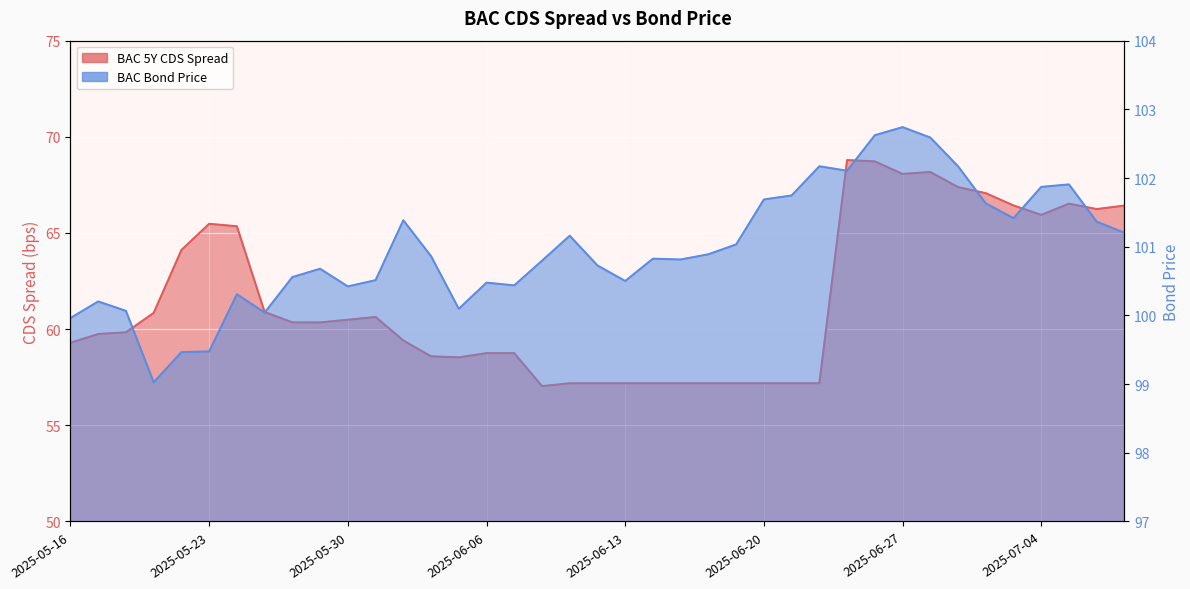

What are all the series names shown in the legend?

BAC 5Y CDS Spread, BAC Bond Price